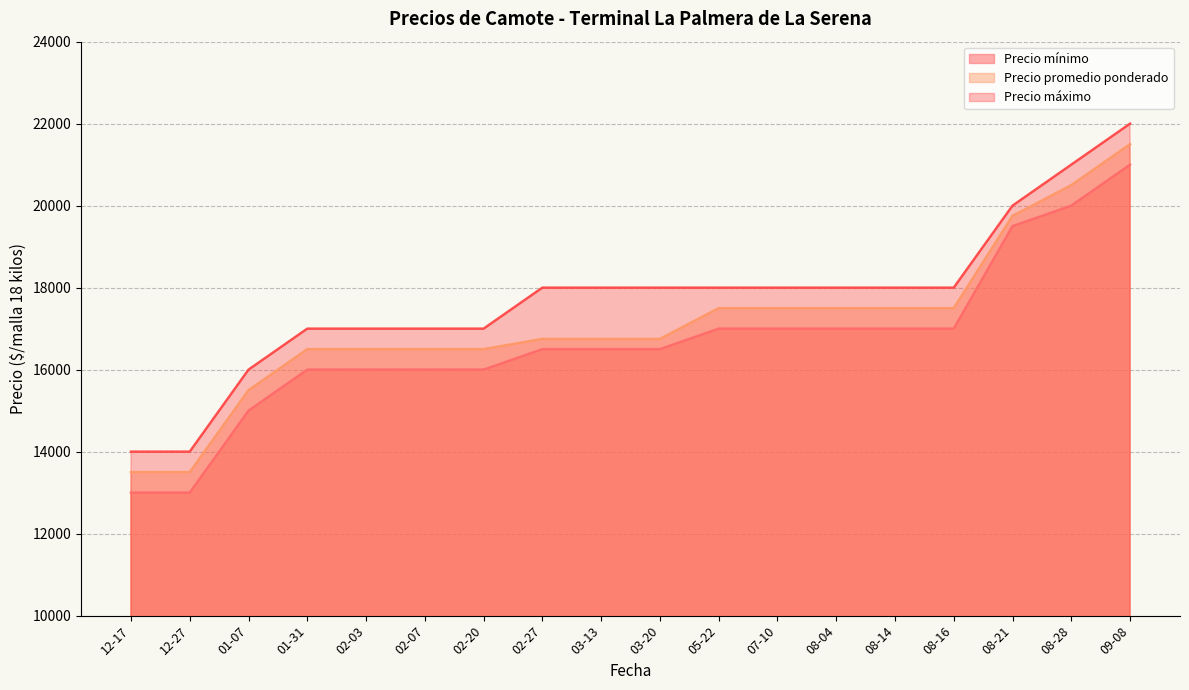

True or false: Precio promedio ponderado and Precio mínimo cross at least once.

False